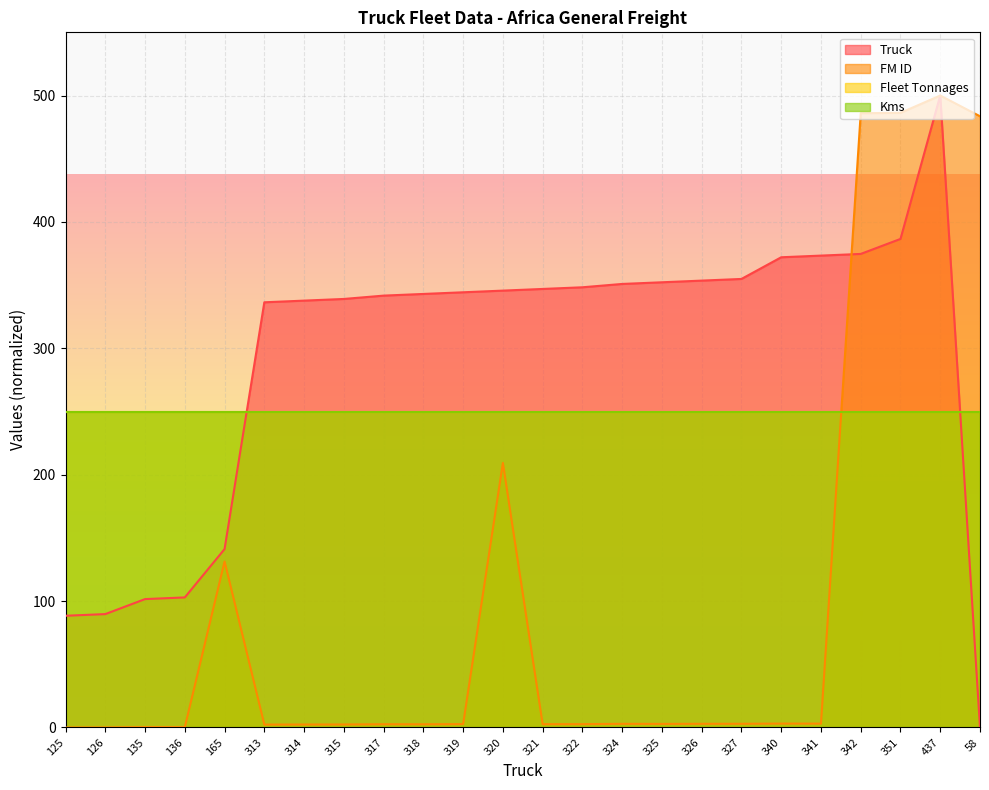

What position from the right is 125?

24